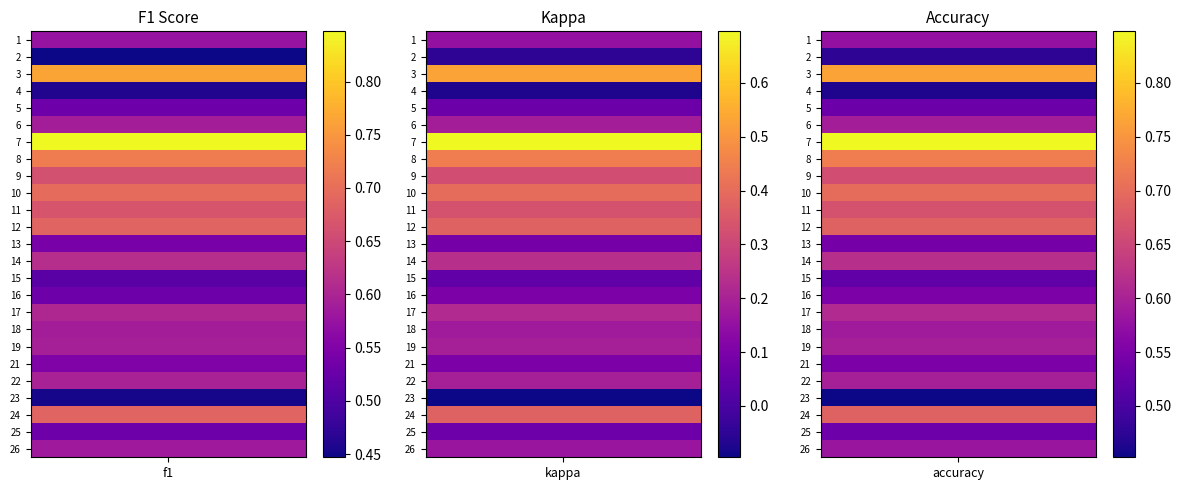

True or false: kappa has a value of 0.1 at 9.

False